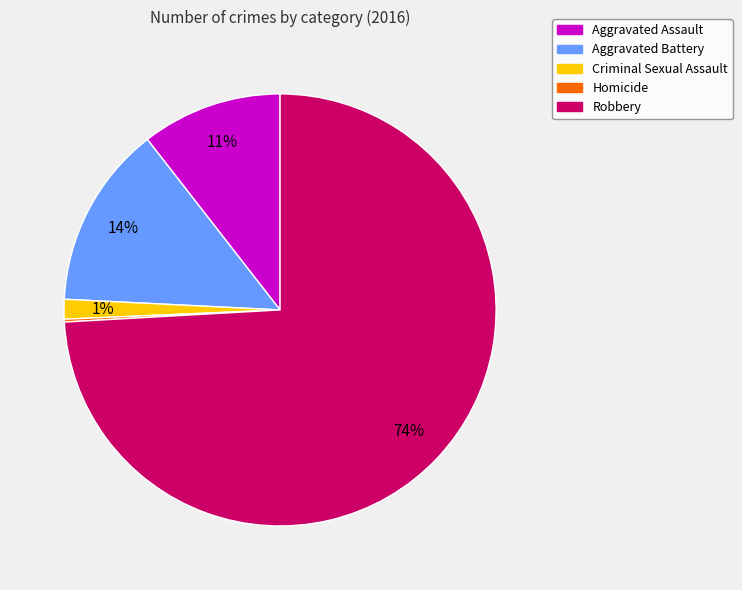

Is it true that Criminal Sexual Assault is 1% of the pie?

True